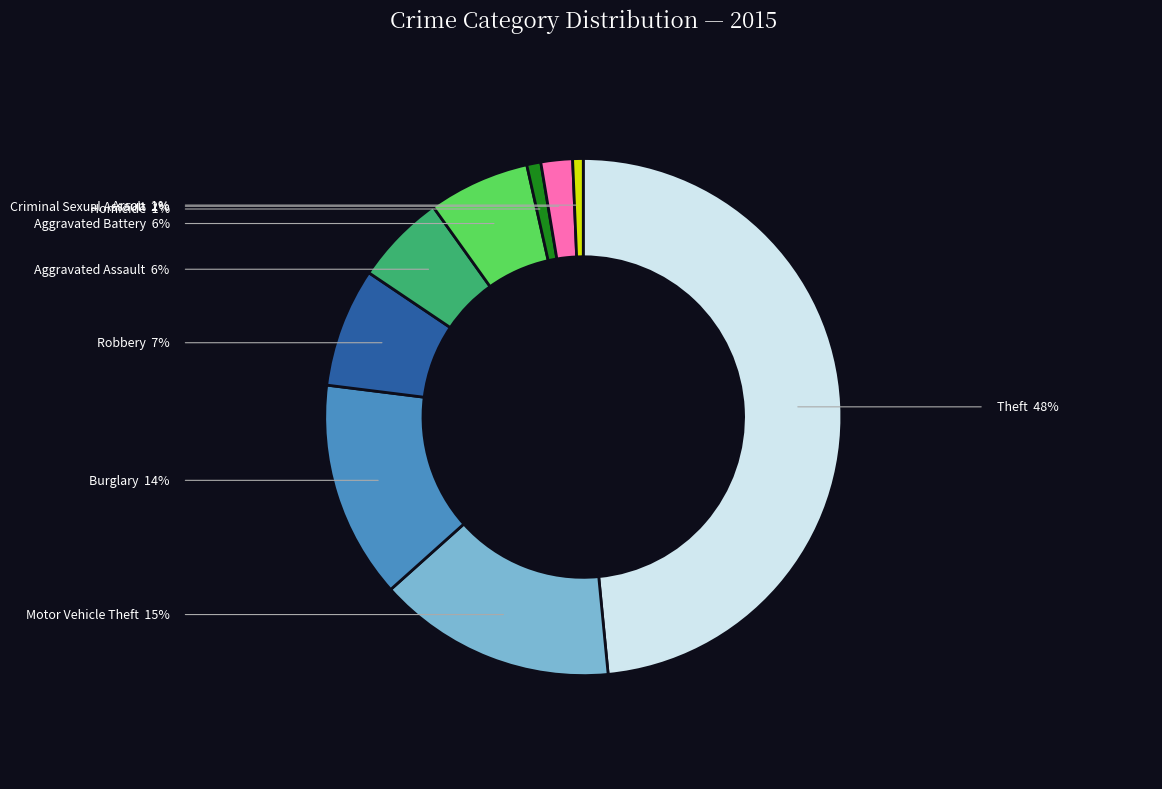

Is there any slice that represents more than half of the pie?

No